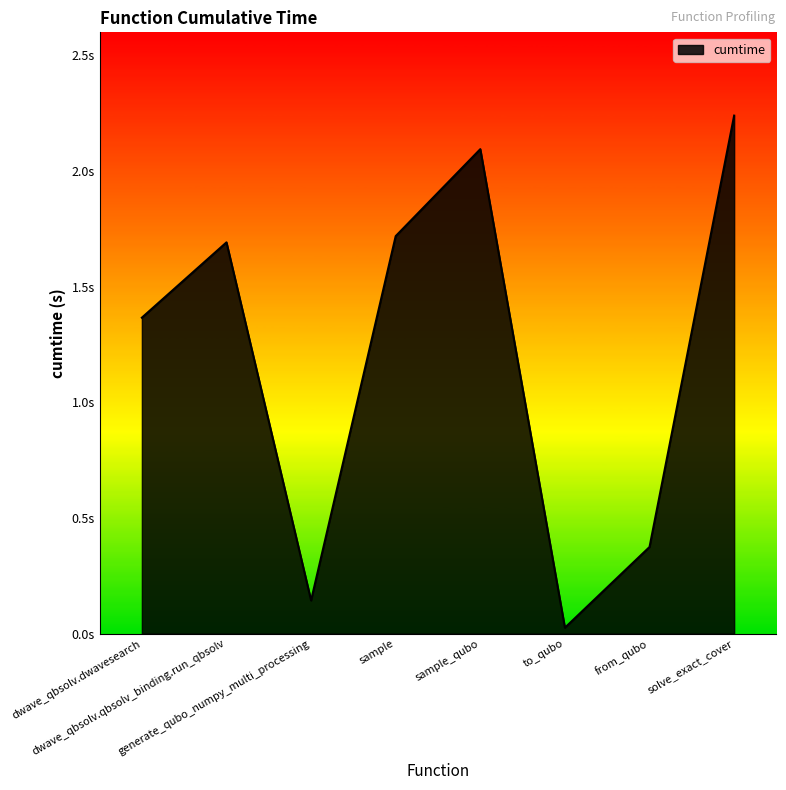

At which category does the chart reach its peak across all series?

solve_exact_cover